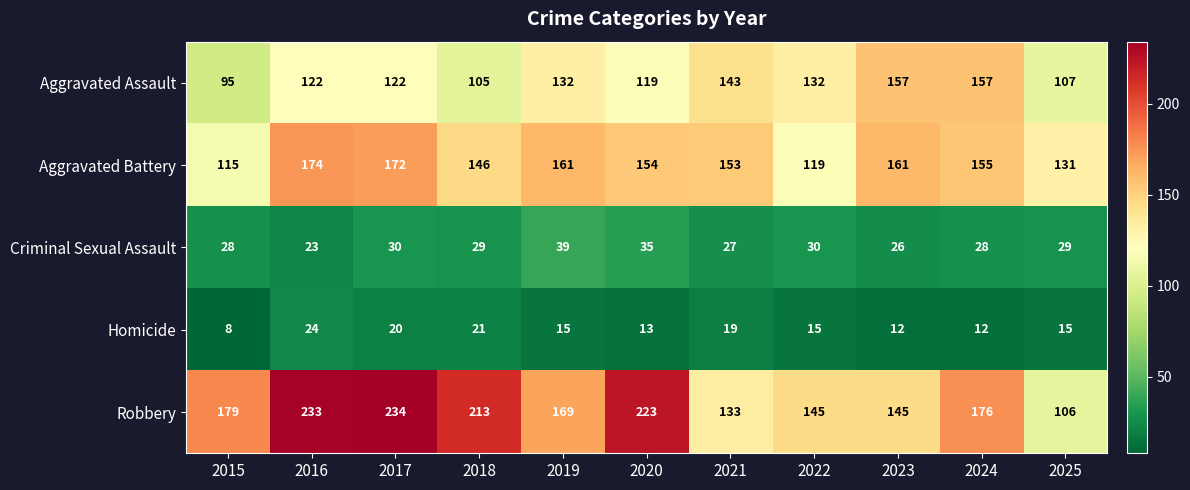

Which series has the largest total across all categories?

Robbery